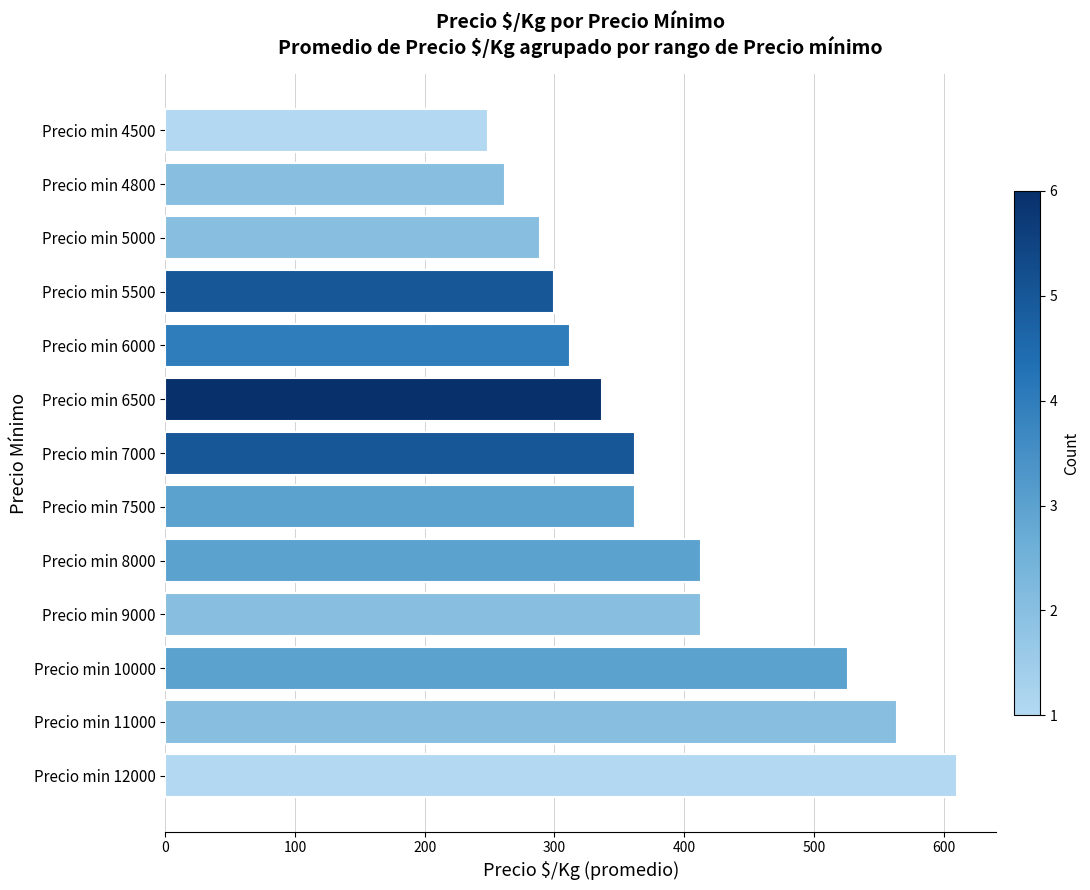

What is the value of the 5th bar from the top?

312